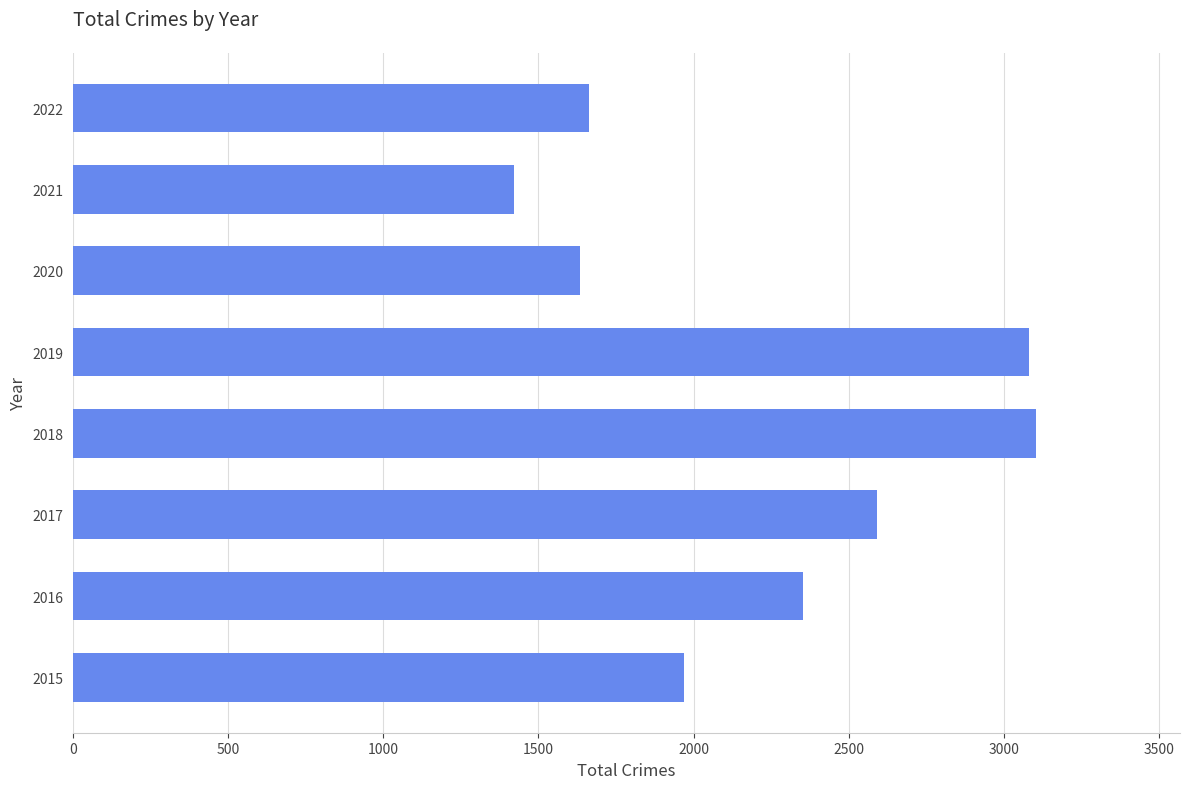

What is the maximum value shown in the chart?

3103